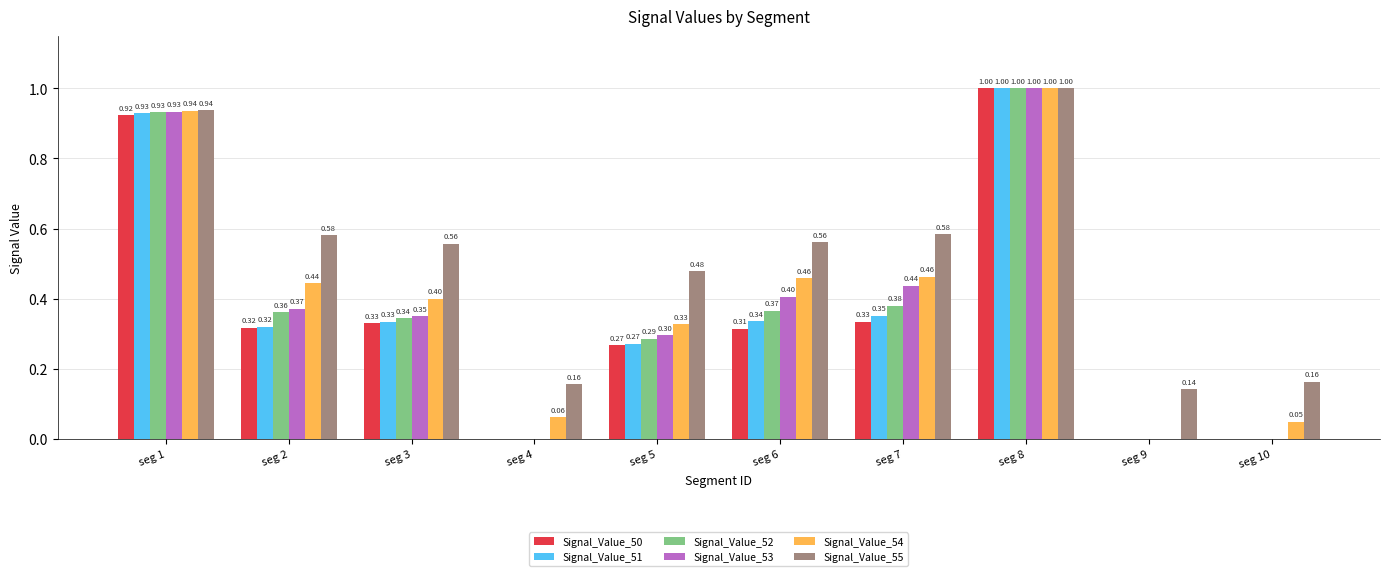

What is the total value across all series at seg 1?

5.6